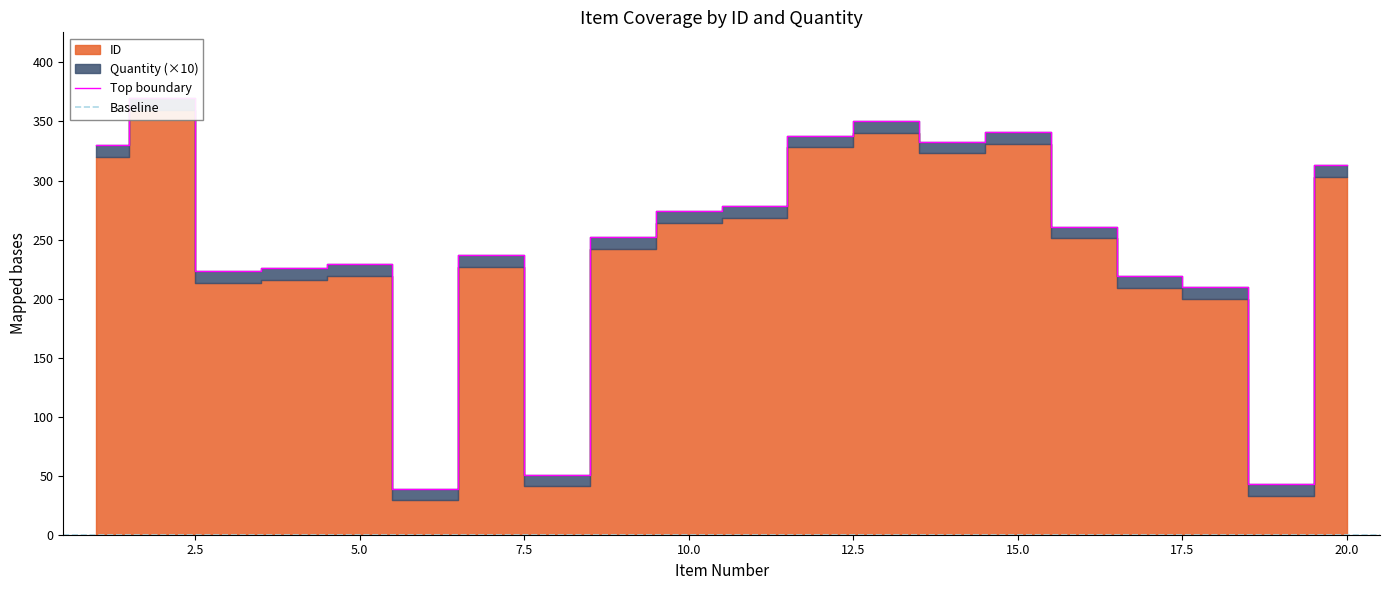

What is the value of the 19th point from the left?

43